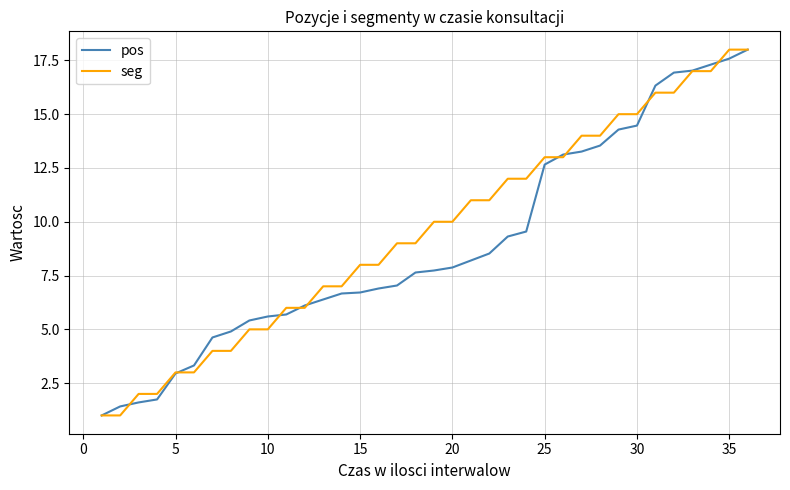

Reading right to left, extract all data points from this chart.

pos: 18.0	17.6	17.3	17.0	16.9	16.3	14.5	14.3	13.5	13.3	13.1	12.7	9.5	9.3	8.5	8.2	7.9	7.7	7.6	7.0	6.9	6.7	6.7	6.4	6.1	5.7	5.6	5.4	4.9	4.6	3.3	3.0	1.7	1.6	1.4	1.0
seg: 18.0	18.0	17.0	17.0	16.0	16.0	15.0	15.0	14.0	14.0	13.0	13.0	12.0	12.0	11.0	11.0	10.0	10.0	9.0	9.0	8.0	8.0	7.0	7.0	6.0	6.0	5.0	5.0	4.0	4.0	3.0	3.0	2.0	2.0	1.0	1.0